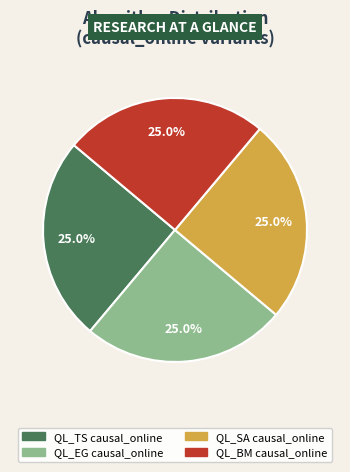

Is there a majority slice in this chart?

No